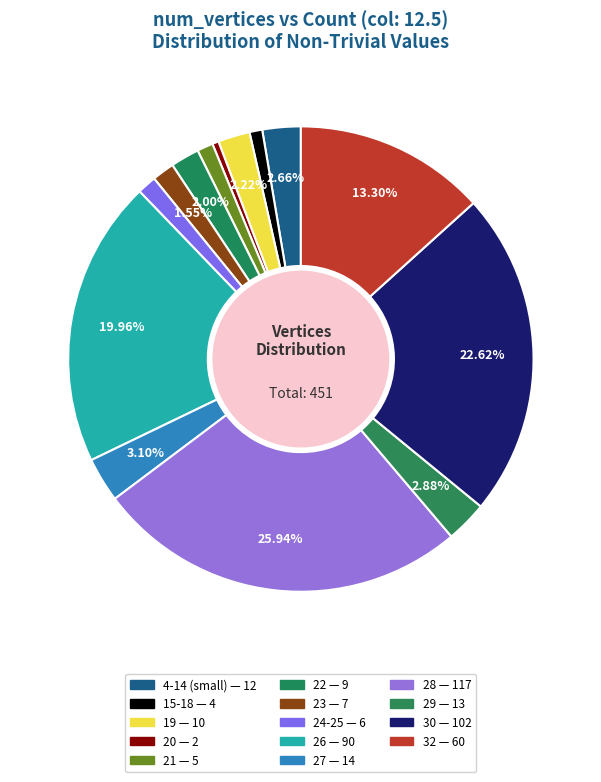

How many segments does this pie chart have?

14